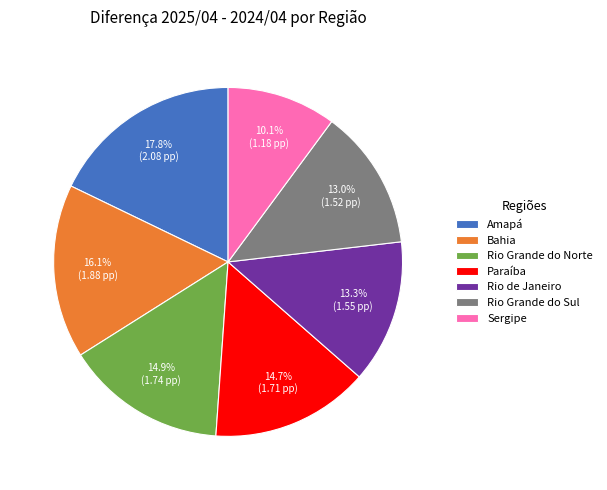

What percentage is the Amapá slice, to the nearest percent?

18%